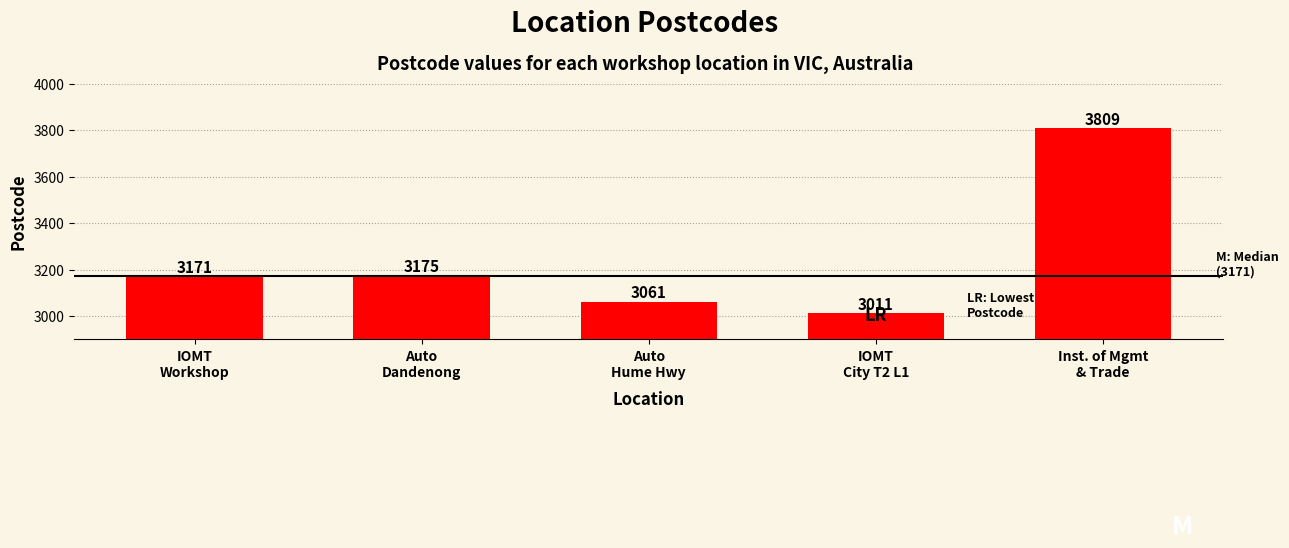

Reading left to right, what are all the values shown in this chart?

IOMT
Workshop=3171	Auto
Dandenong=3175	Auto
Hume Hwy=3061	IOMT
City T2 L1=3011	Inst. of Mgmt
& Trade=3809